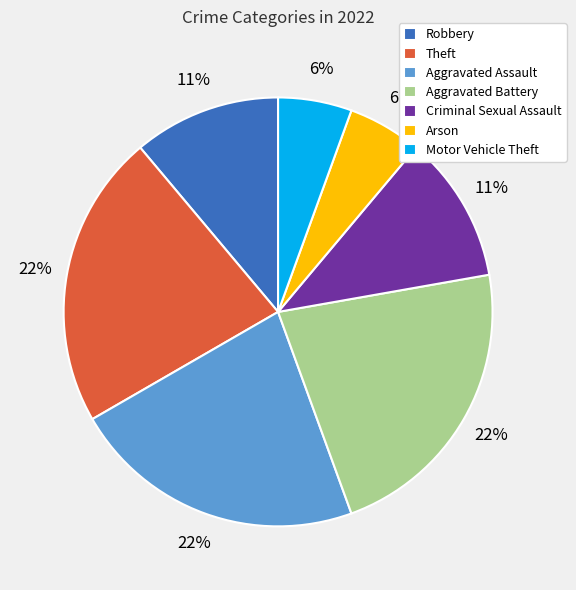

Count the number of slices in the pie.

7